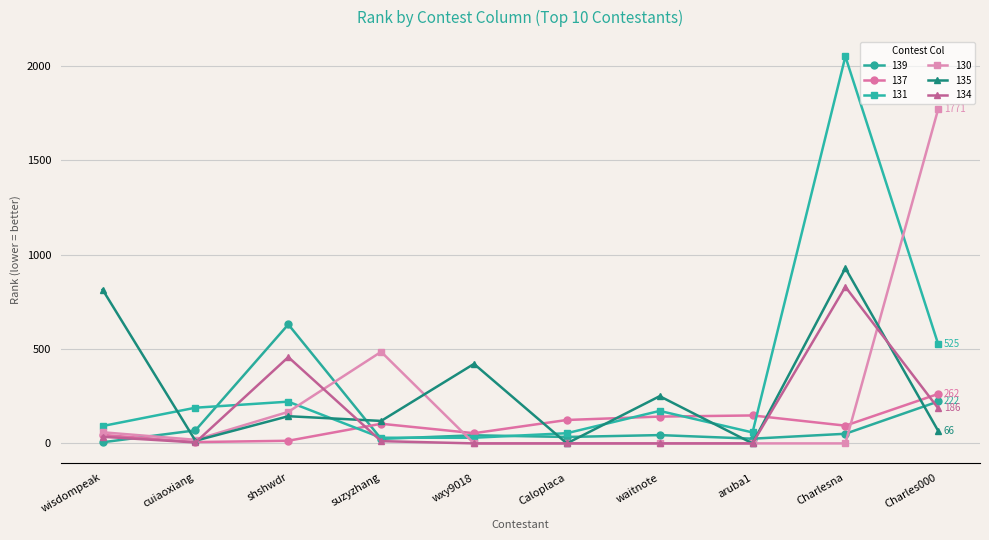

The 135 series shows 144 at shshwdr. True or false?

True